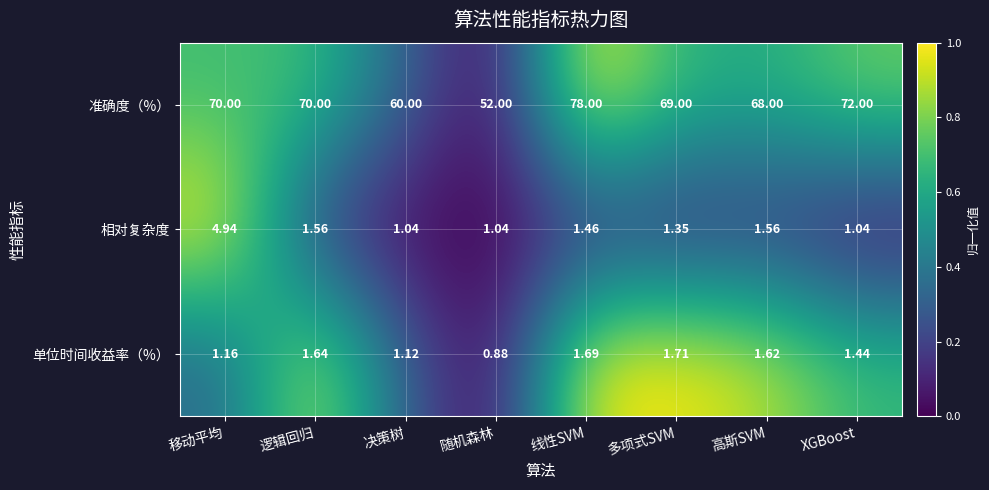

At which category is the sum across all series the highest?

线性SVM